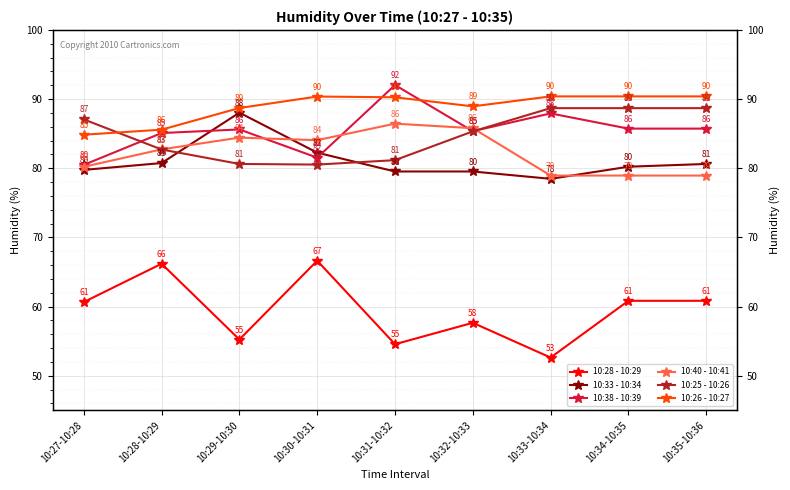

Which series has the largest range (max minus min)?

10:28 - 10:29